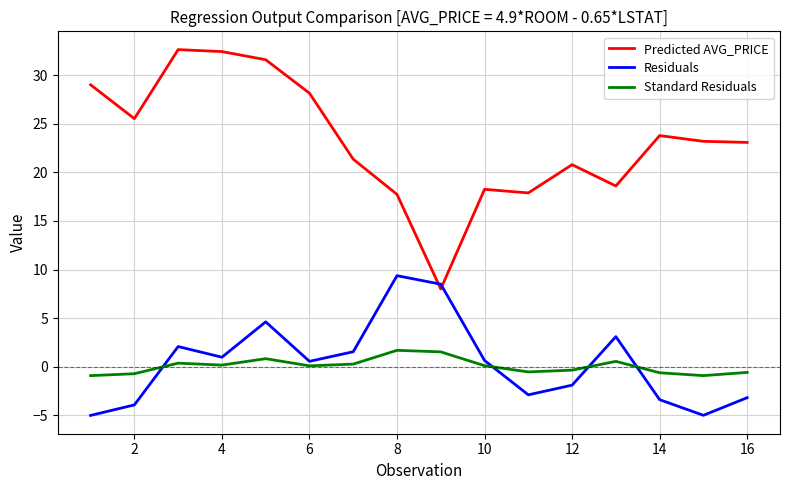

Which series has the widest spread of values?

Predicted AVG_PRICE